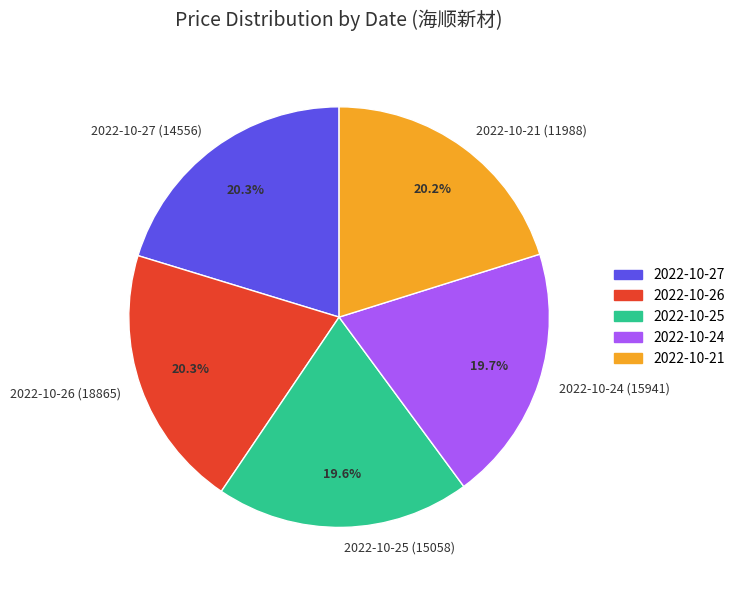

How much of the chart is everything except 2022-10-26 (18865)?

79.7%